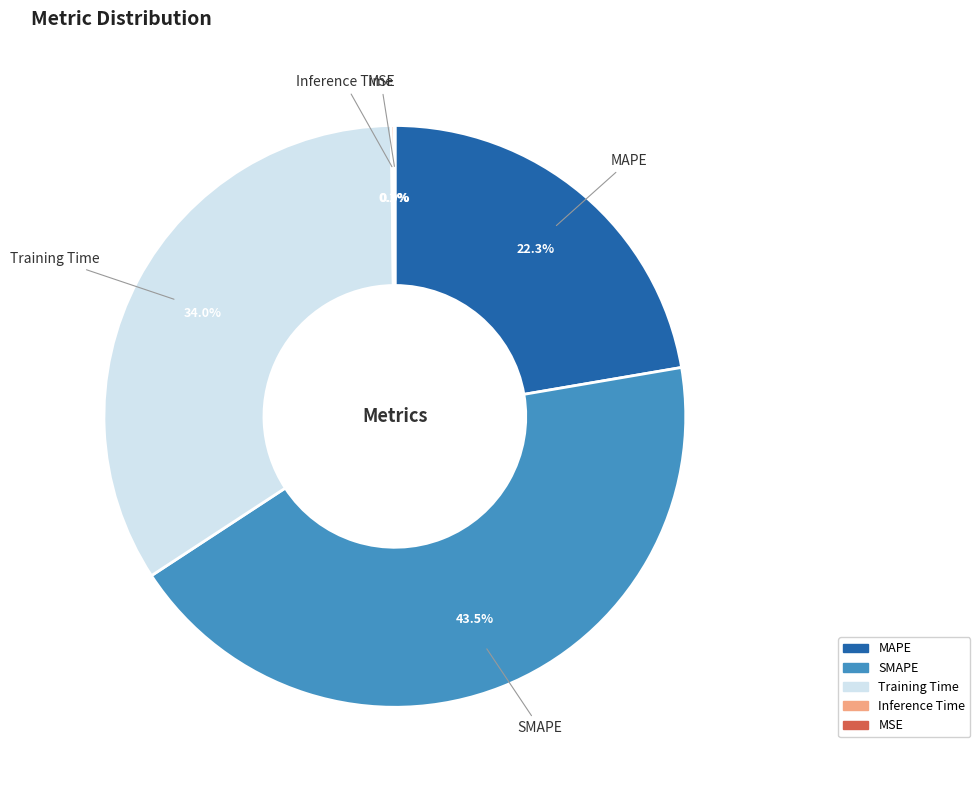

Which slice is the largest?

SMAPE